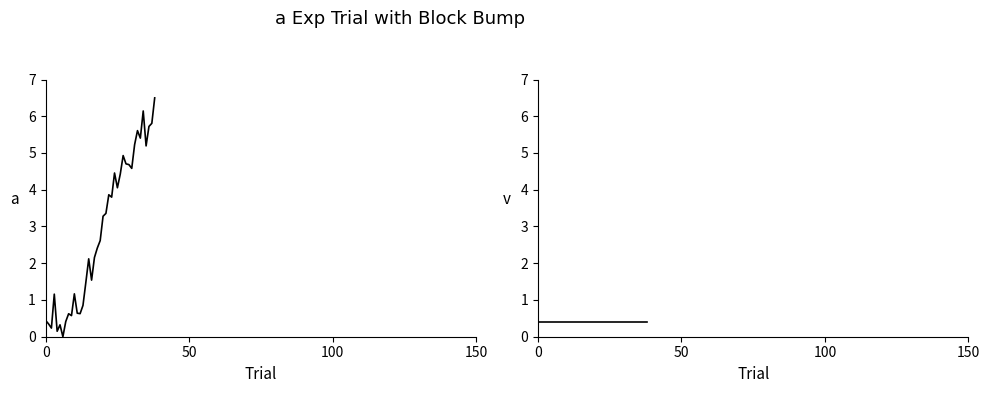

What is the label of the 28th point from the left?

27